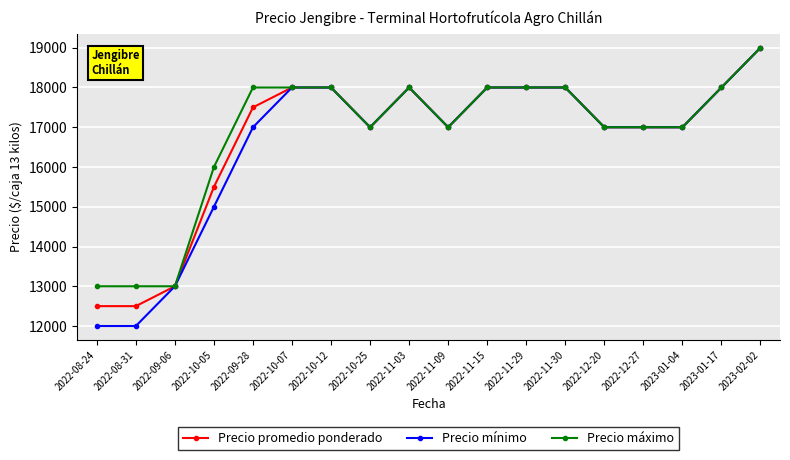

What is the sum of all Precio mínimo values?

299000